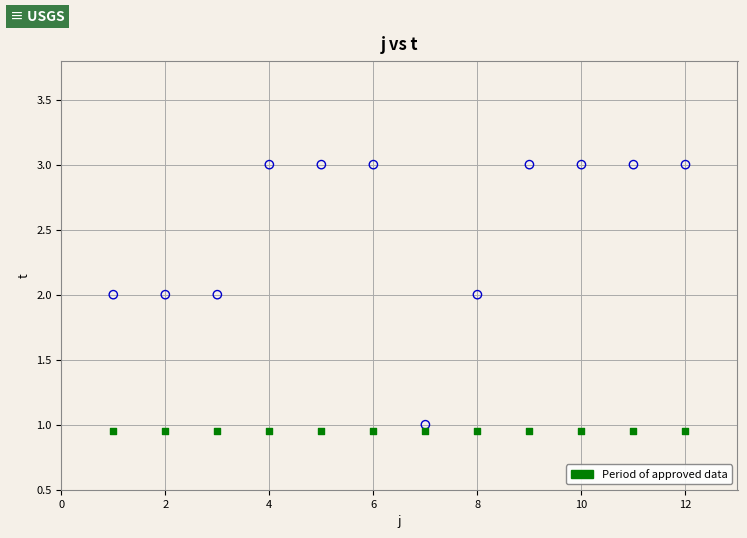

How many data points are displayed?

24